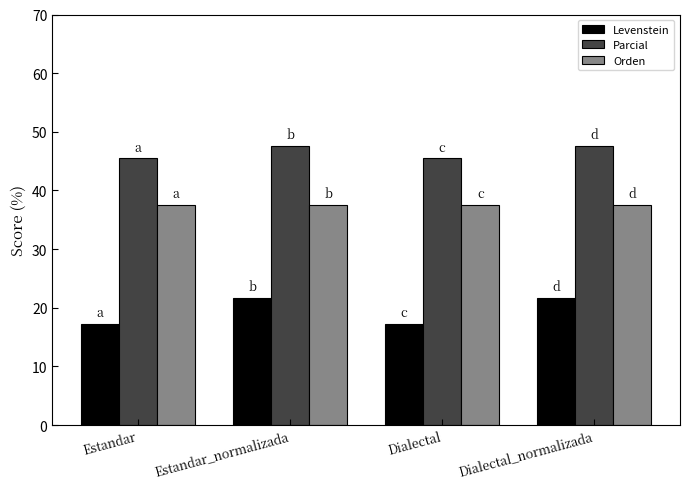

List the series in order of their peak value, highest first.

Parcial, Orden, Levenstein